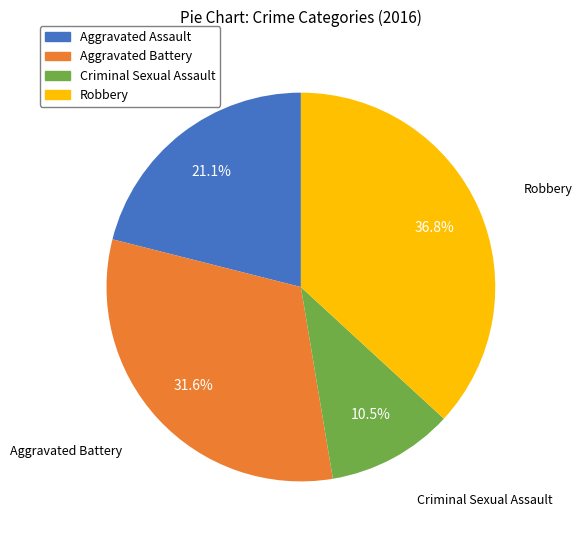

To the nearest percent, what percentage of the pie is Aggravated Assault?

21%